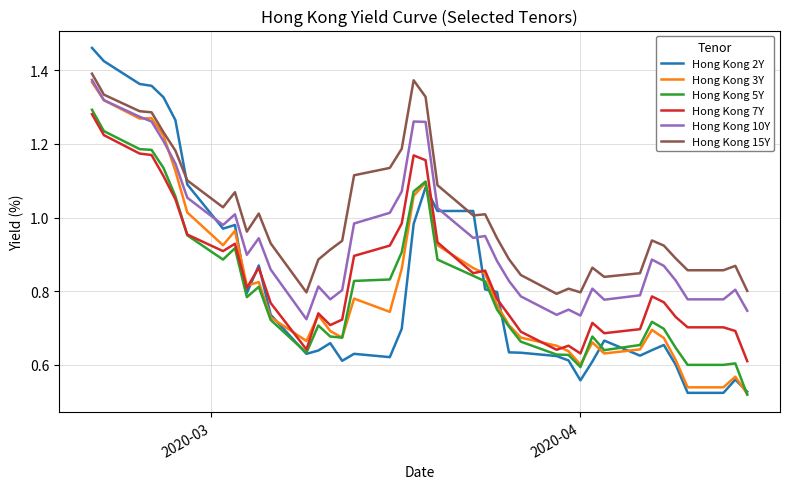

Which series has the largest total across all categories?

Hong Kong 15Y